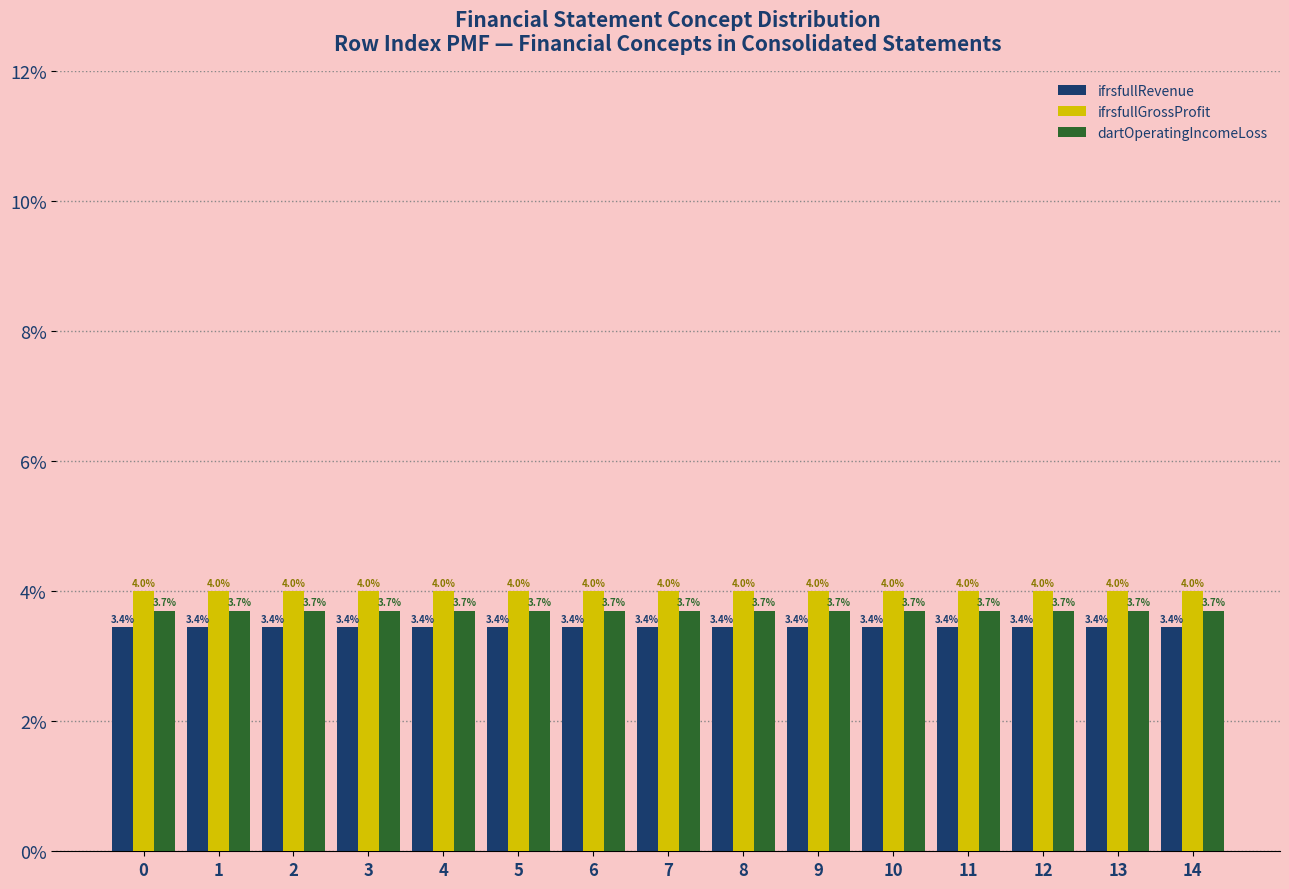

What is the minimum value for ifrsfullRevenue?

3.4